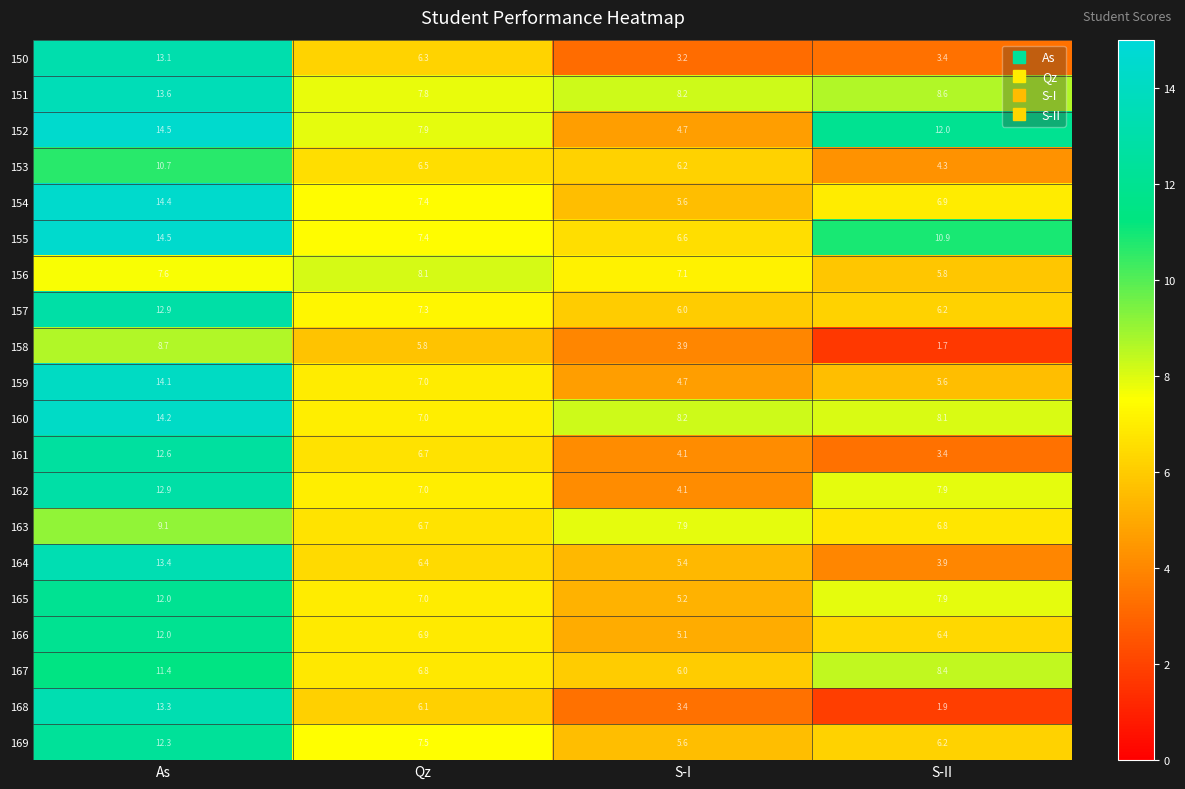

What is the difference between the second highest and second lowest values in the 169 series?

1.3